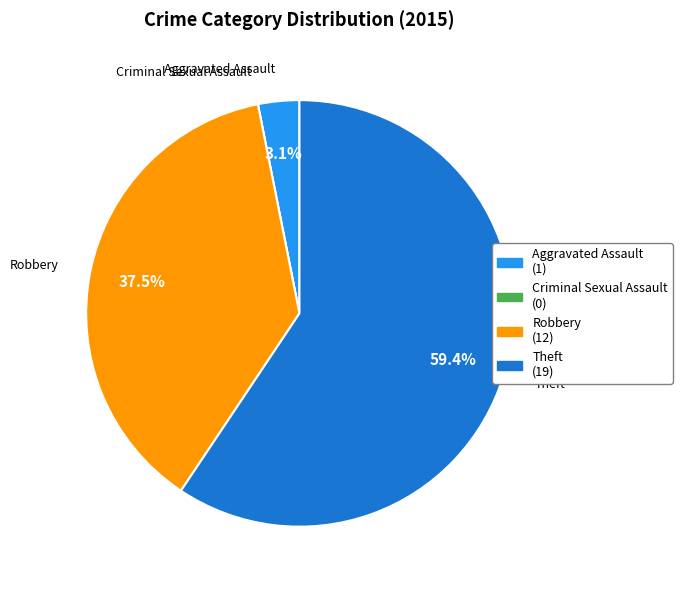

Is Robbery the majority of the pie?

No